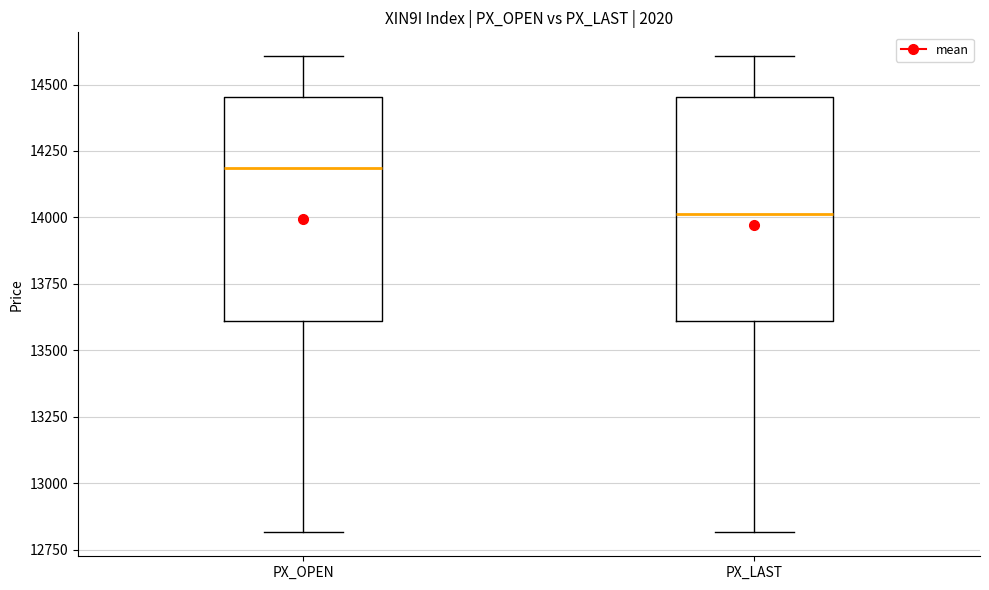

Where does the lower whisker of the box for PX_OPEN end on the y-axis? The values are not printed on the chart, so give them approximately, as read against the axis.

12800